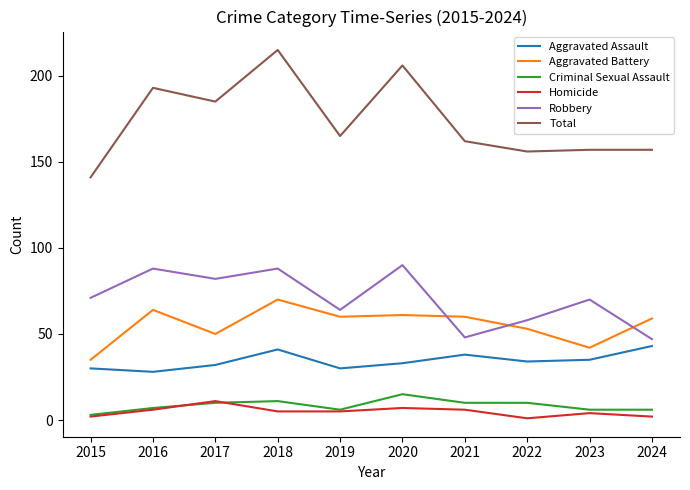

Is it true that Aggravated Battery equals 35 at 2015?

True